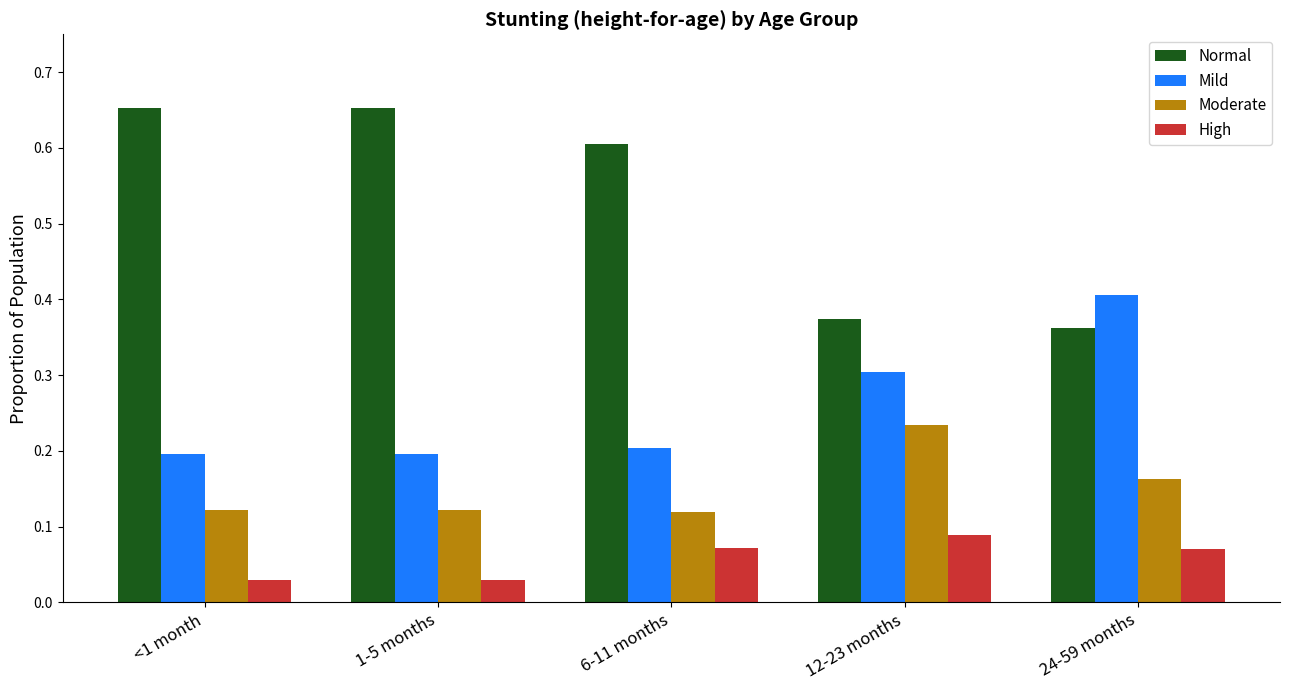

Is the value of High at 1-5 months greater than the value of Normal at 12-23 months?

No